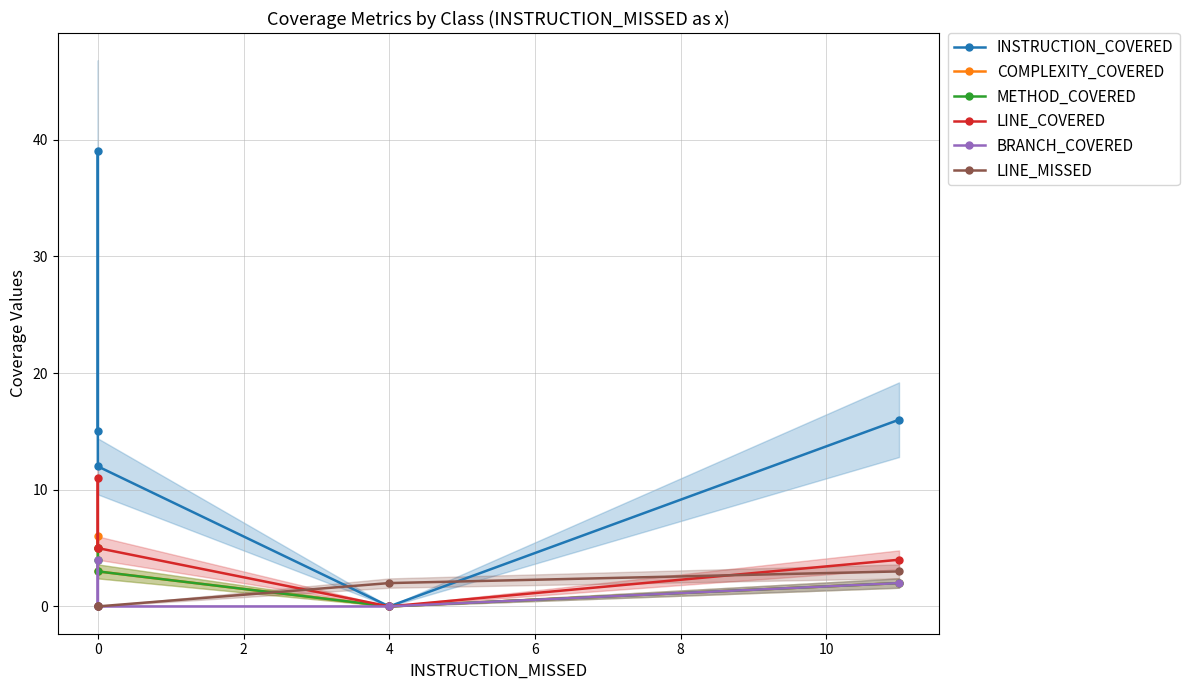

Which series has the widest spread of values?

INSTRUCTION_COVERED